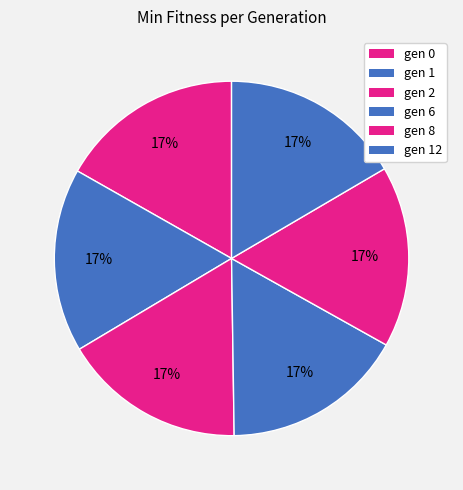

How many slices are in this pie chart?

6